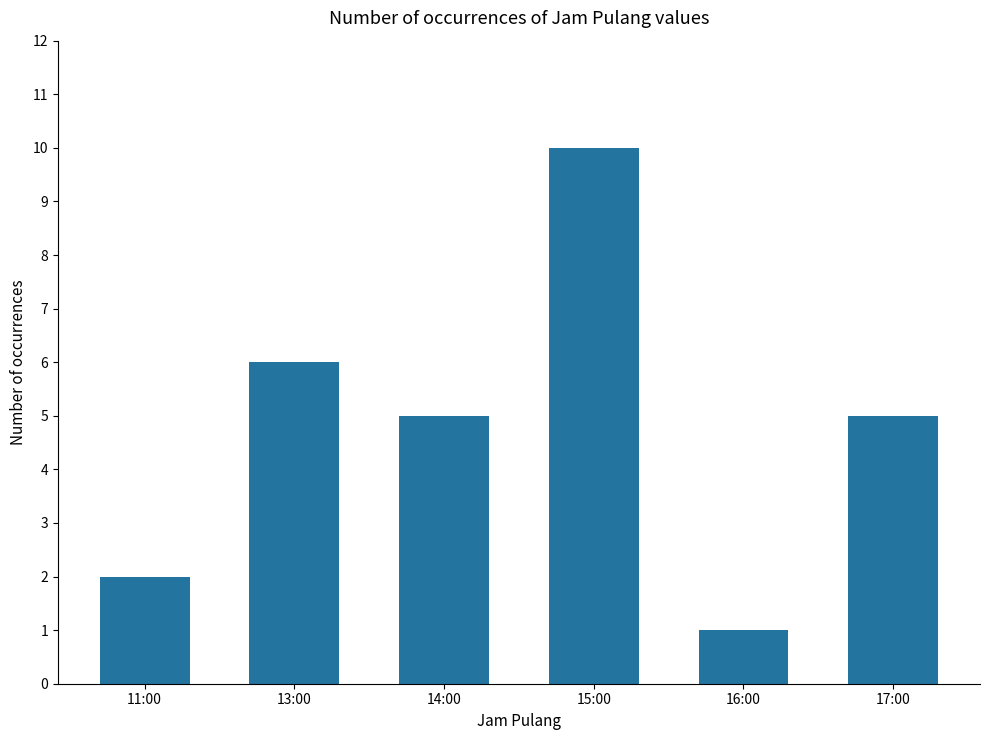

How many data points does each series have?

6